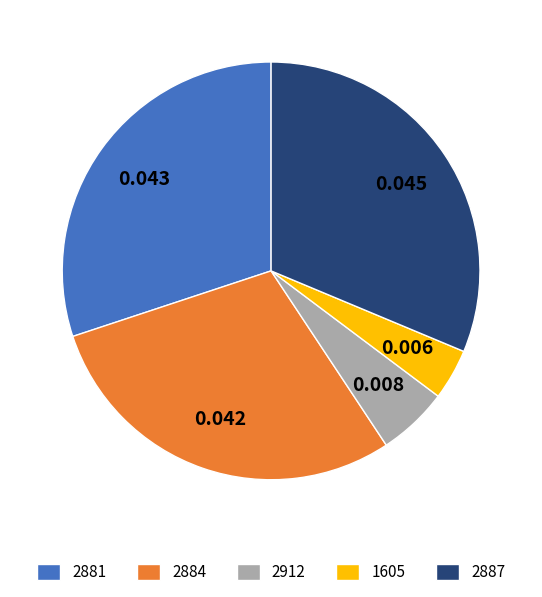

Which category has the biggest portion of the pie?

2887